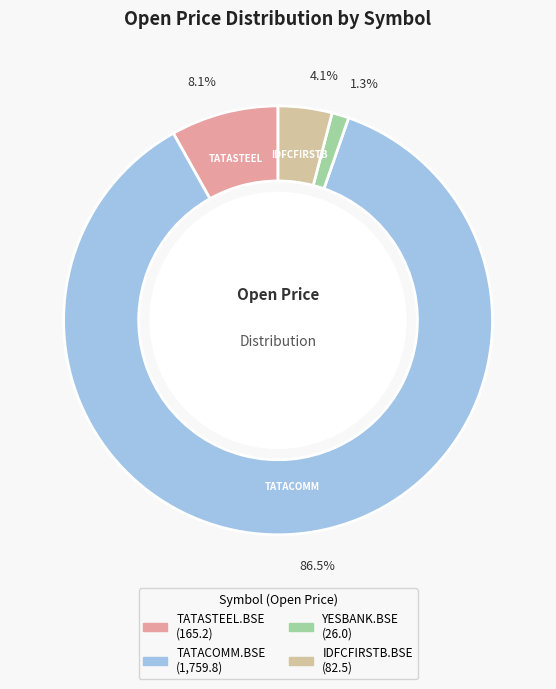

How many slices are in this pie chart?

4